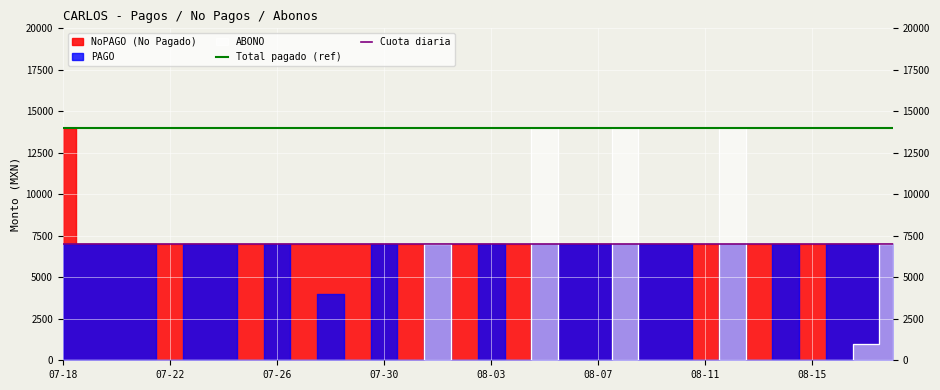

At which category does the chart reach its minimum across all series?

07-18